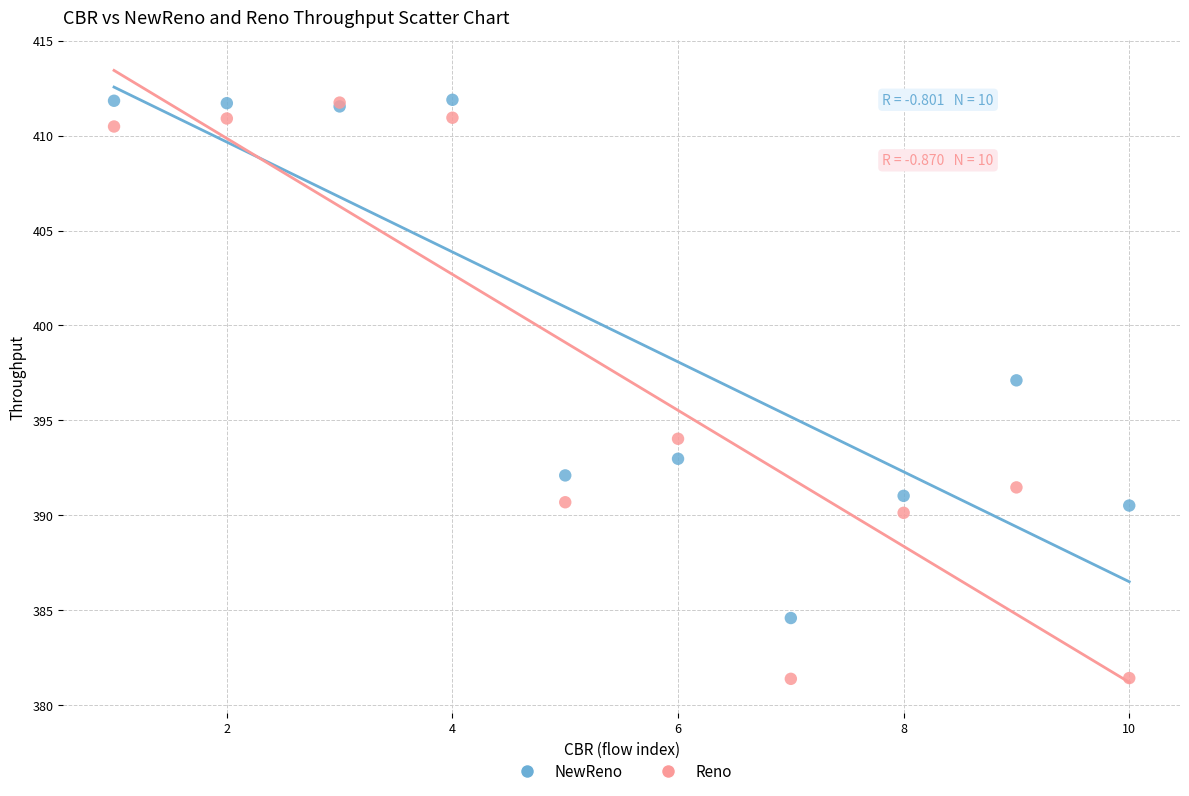

What are all the series names shown in the legend?

NewReno, Reno